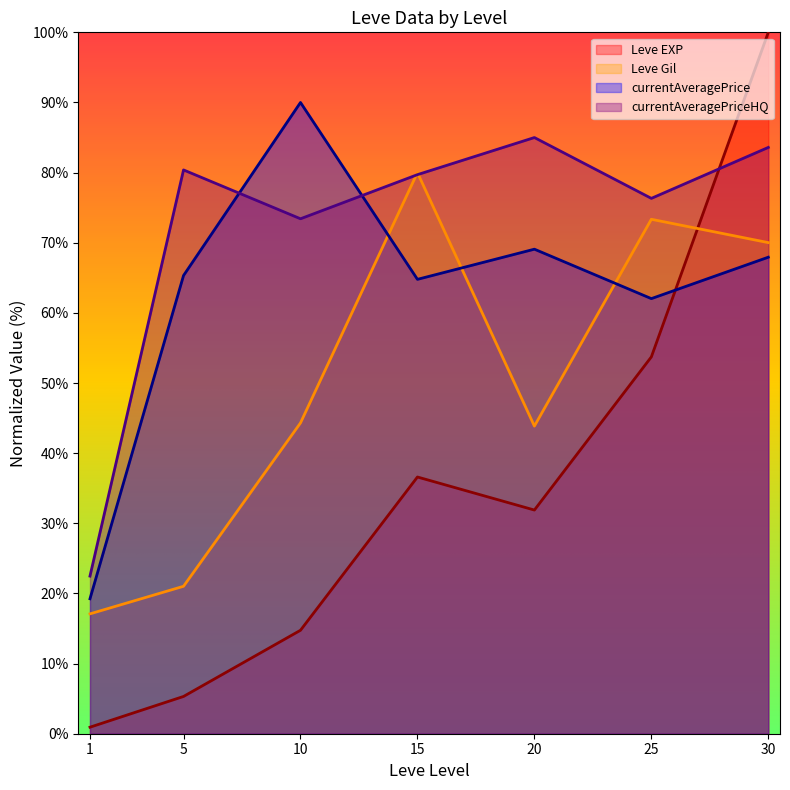

At which label does Leve EXP reach its peak?

30